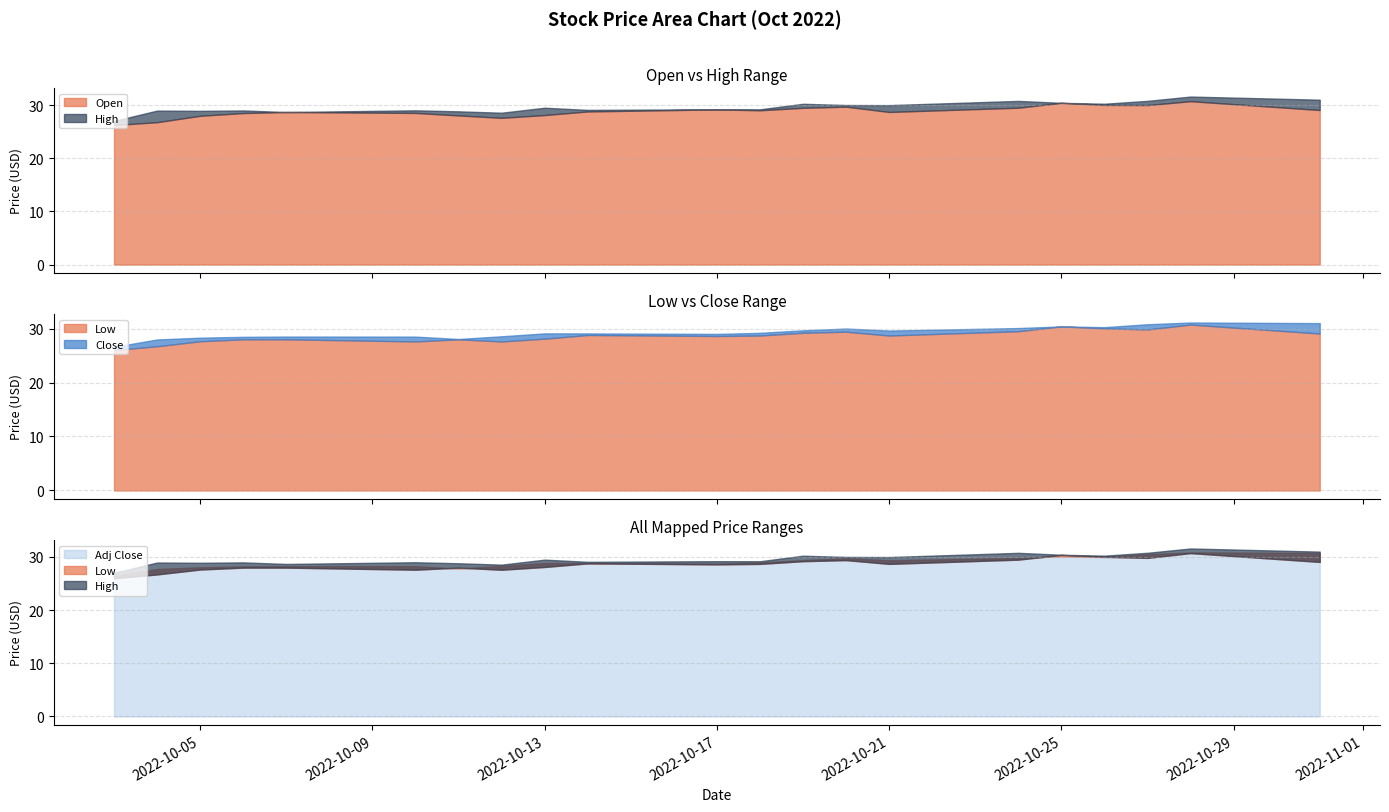

In Low, how many points are higher than both neighbors (excluding endpoints)?

6